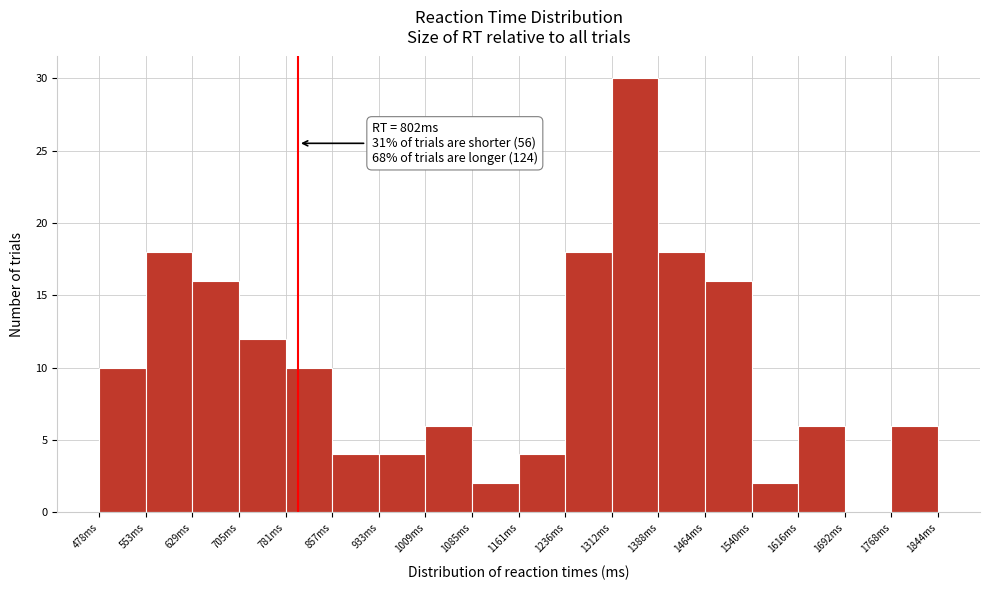

Which range on the x-axis has the tallest bar?

1310 to 1390